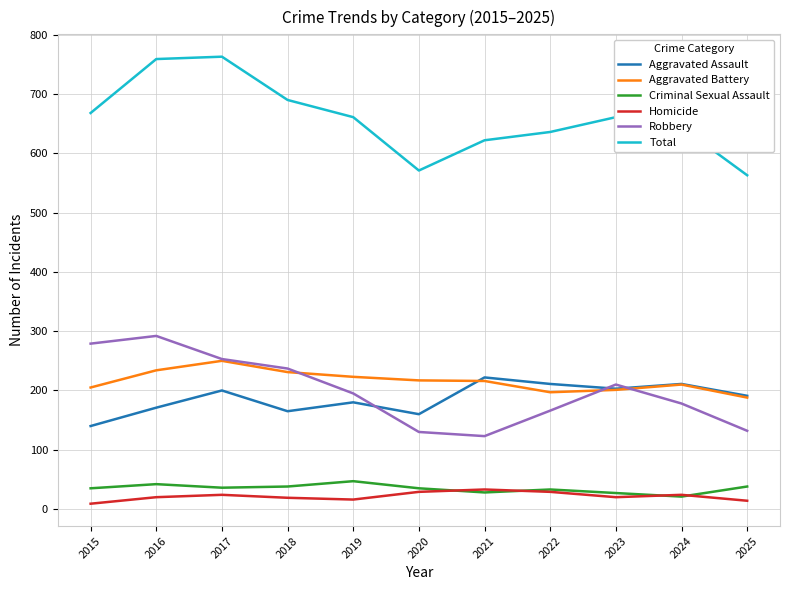

Which series has the widest spread of values?

Total